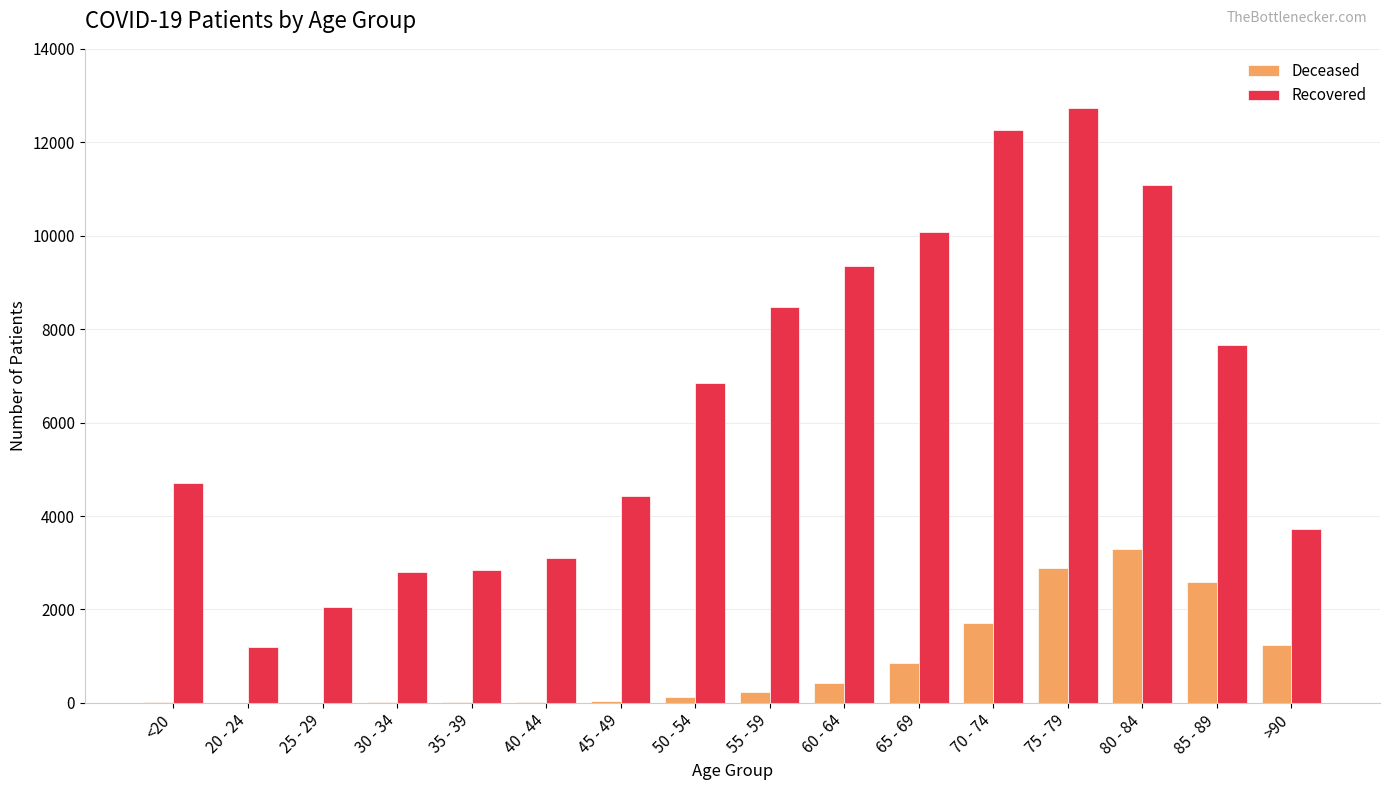

At which category is the sum across all series the highest?

75 - 79